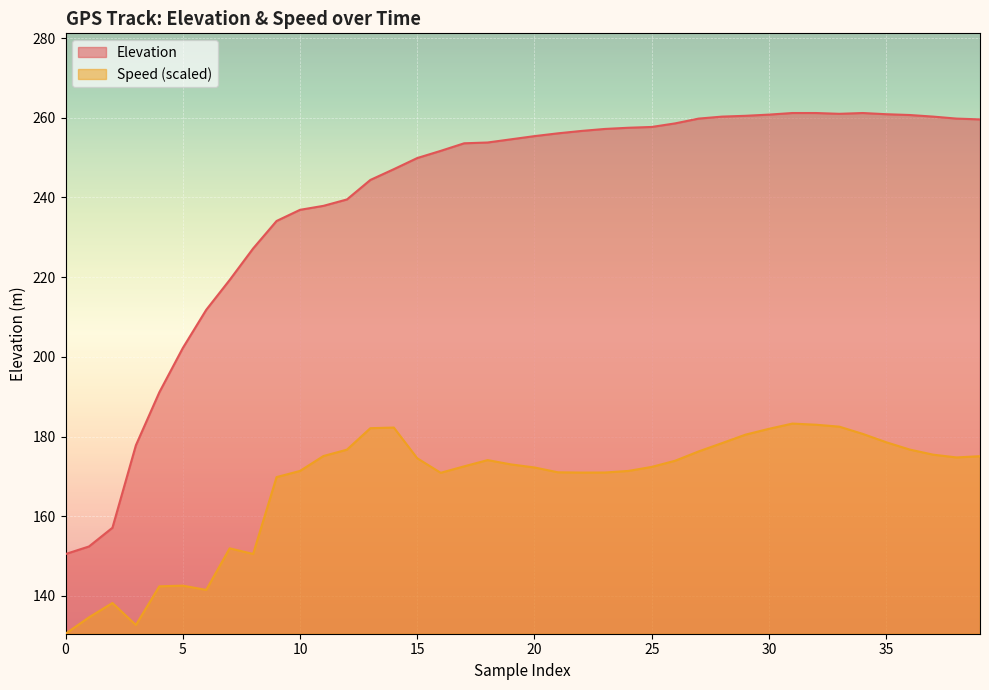

The value of Elevation at 0 is 220.0. True or false?

False